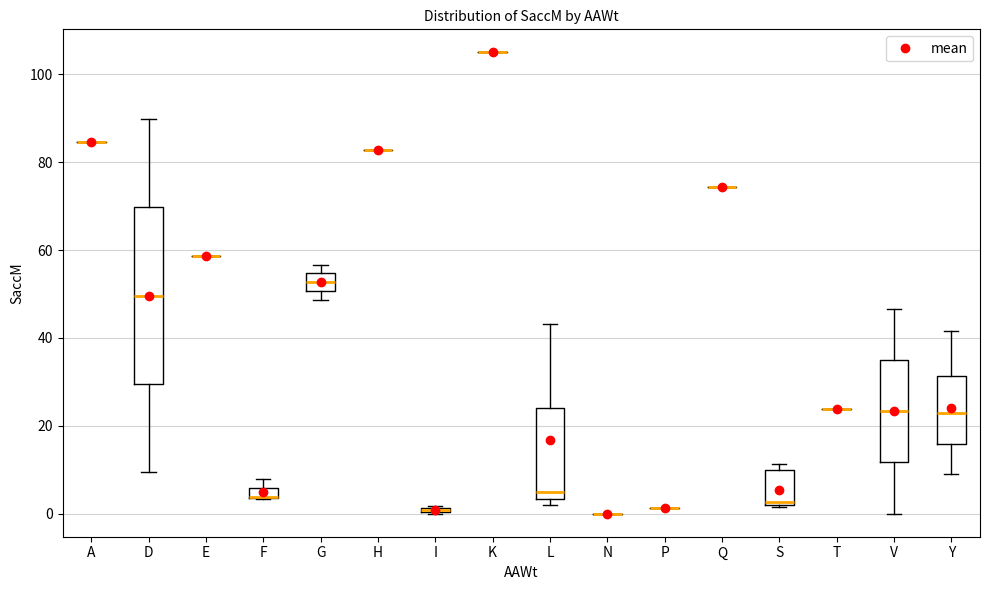

Comparing the boxes themselves (not the whiskers), which one is the tallest?

D